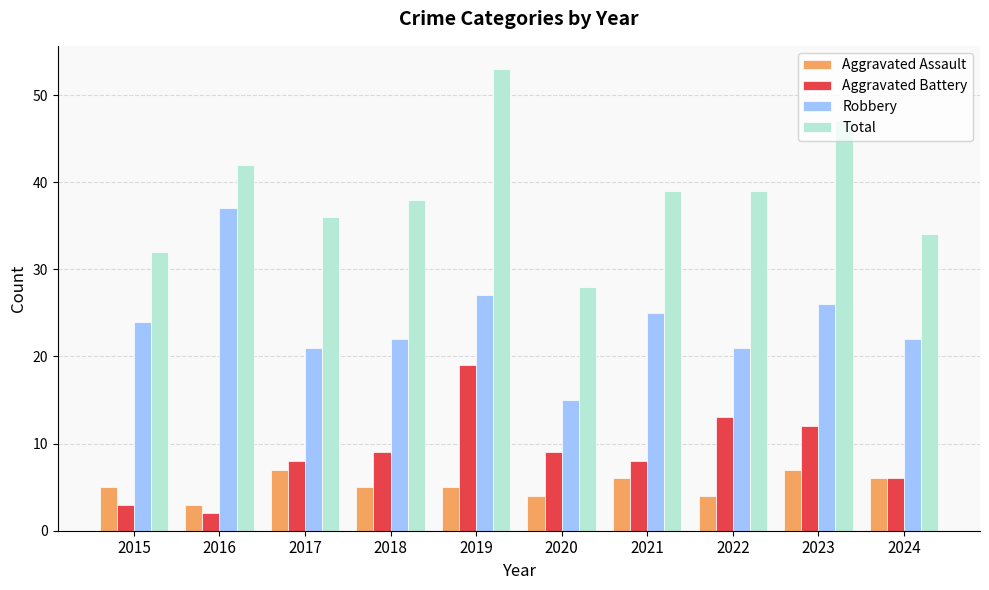

Reading right to left, transcribe all the data shown in this chart.

Aggravated Assault: 6	7	4	6	4	5	5	7	3	5
Aggravated Battery: 6	12	13	8	9	19	9	8	2	3
Robbery: 22	26	21	25	15	27	22	21	37	24
Total: 34	47	39	39	28	53	38	36	42	32